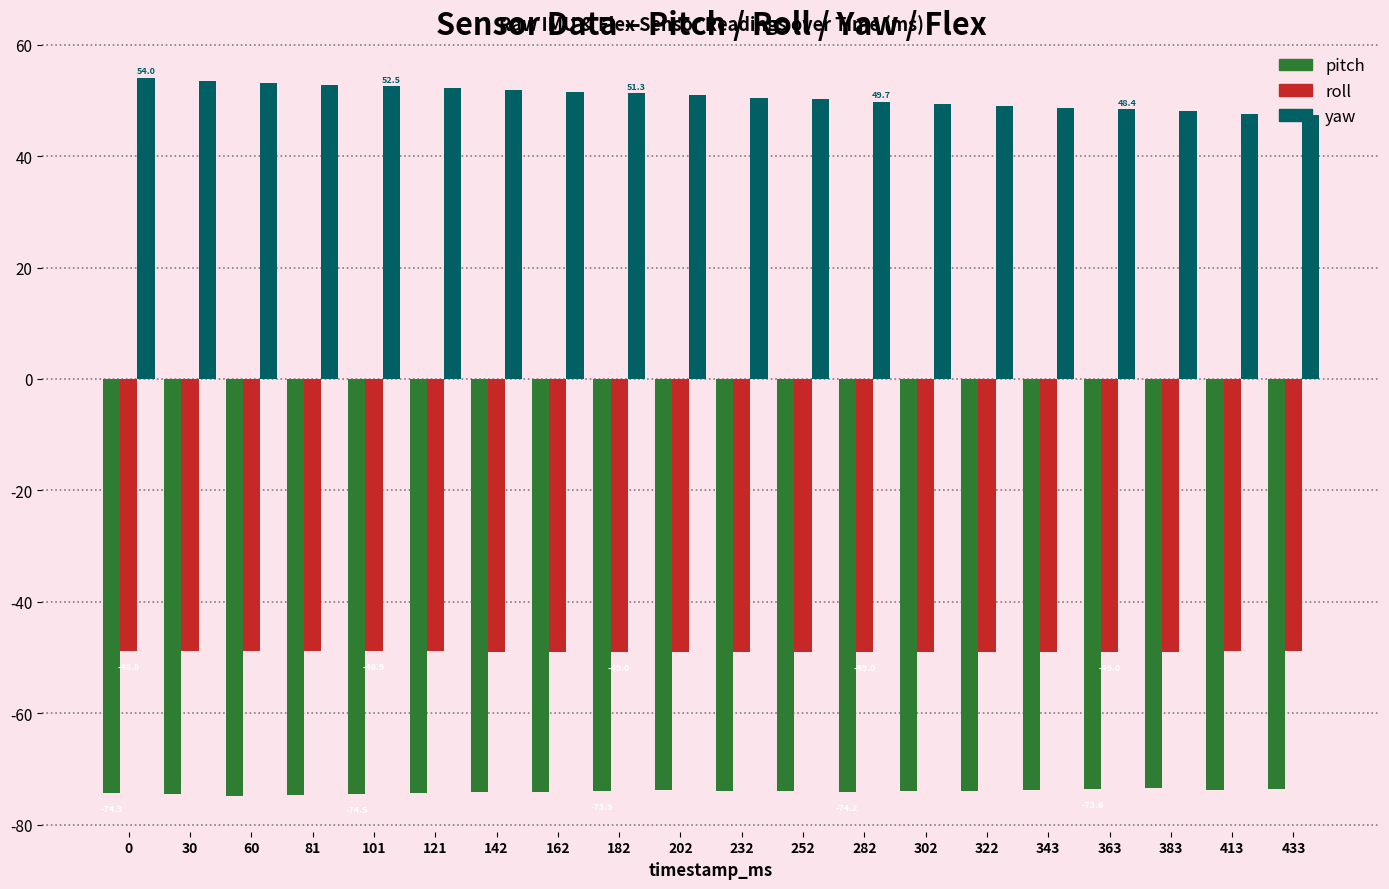

Which series has the largest range (max minus min)?

yaw